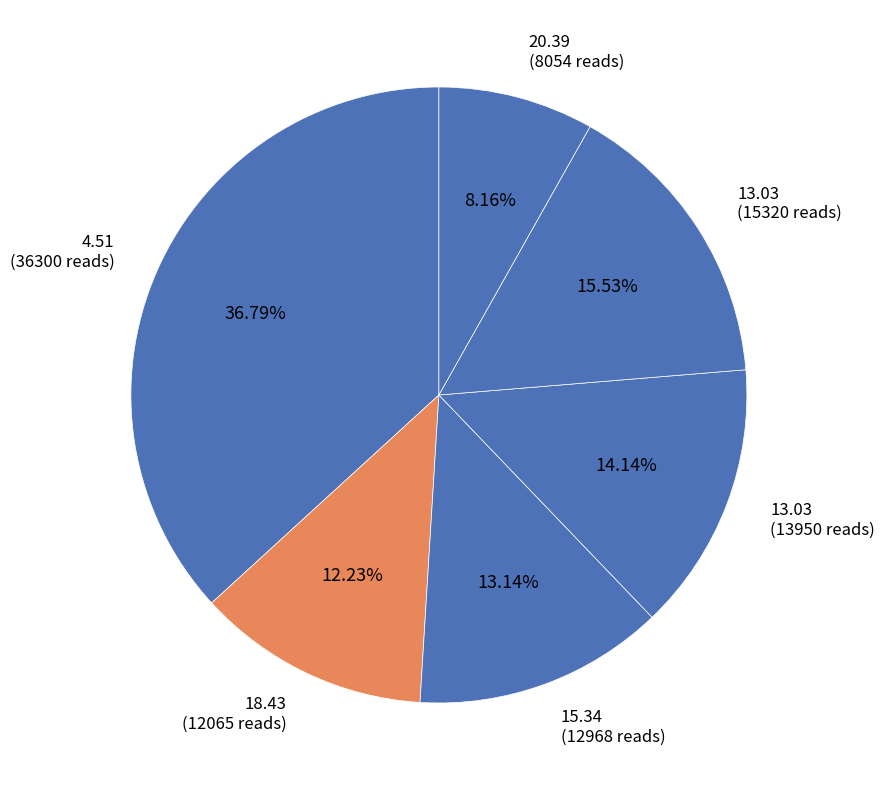

Rank the categories by value from lowest to highest.

20.39 (8054 reads), 18.43 (12065 reads), 15.34 (12968 reads), 13.03 (13950 reads), 13.03 (15320 reads), 4.51 (36300 reads)